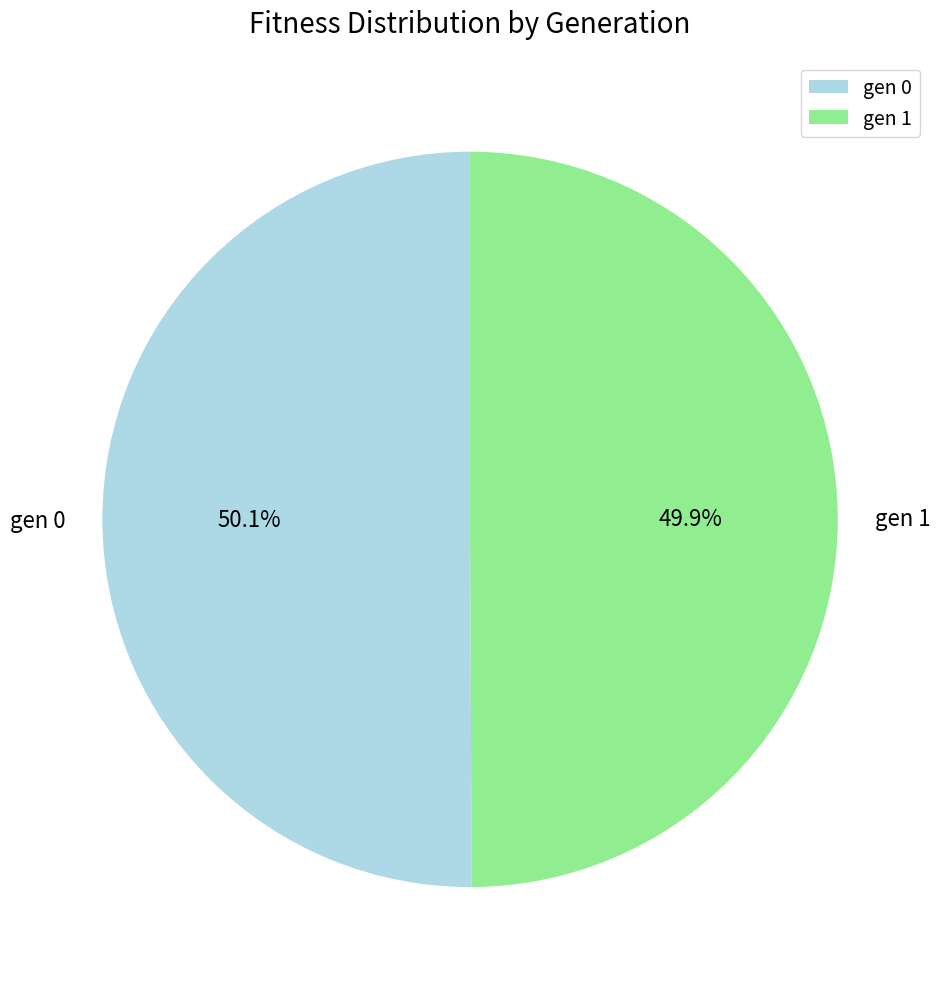

What percentage is the gen 0 slice, to the nearest percent?

50%